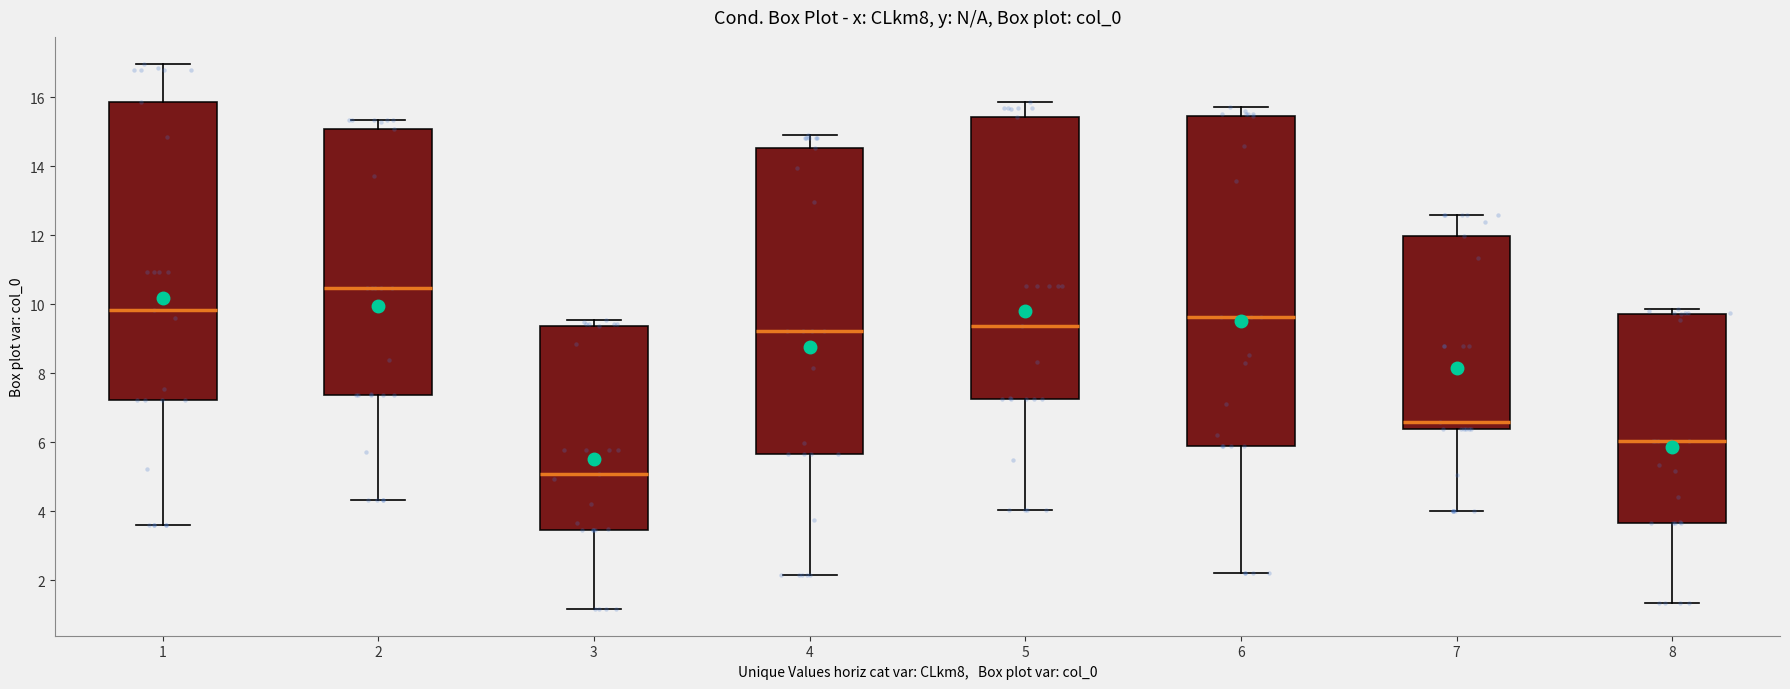

Where is the lower edge of the box at x = 8 on the y-axis? The values are not printed on the chart, so give them approximately, as read against the axis.

3.6